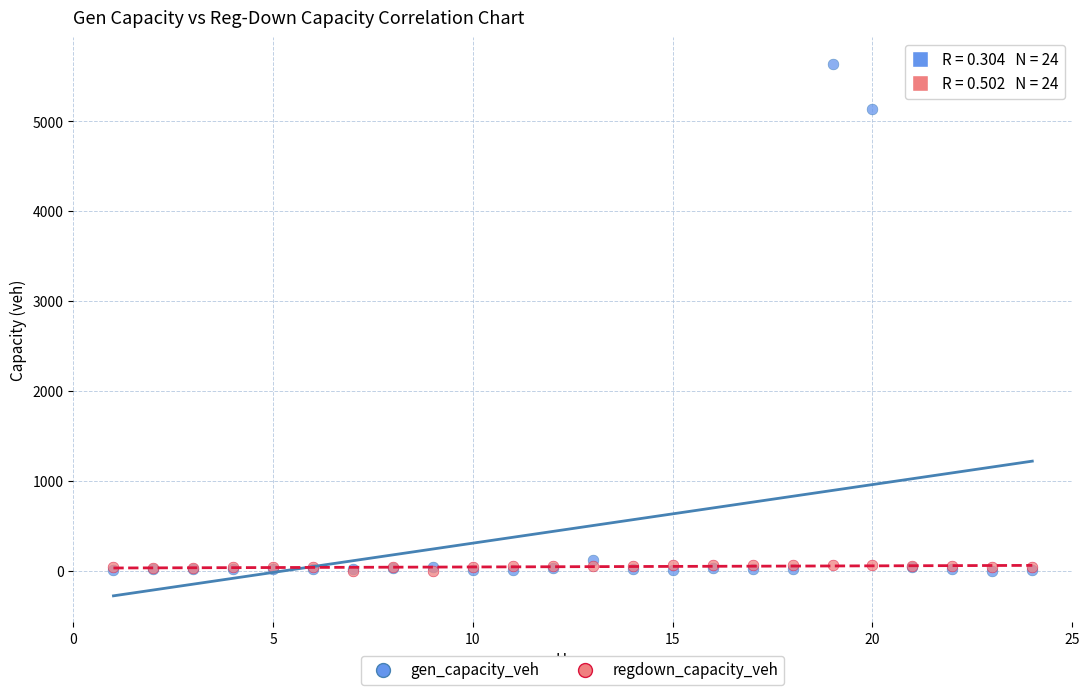

What are all the series names shown in the legend?

gen_capacity_veh, regdown_capacity_veh